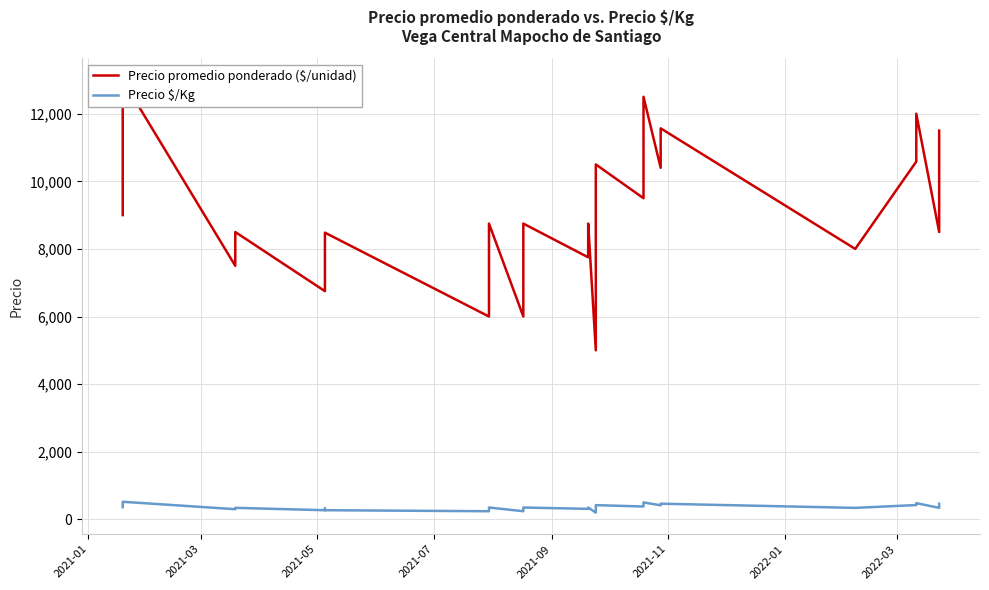

What is the spread (max minus min) of values at 2021-09?

7200